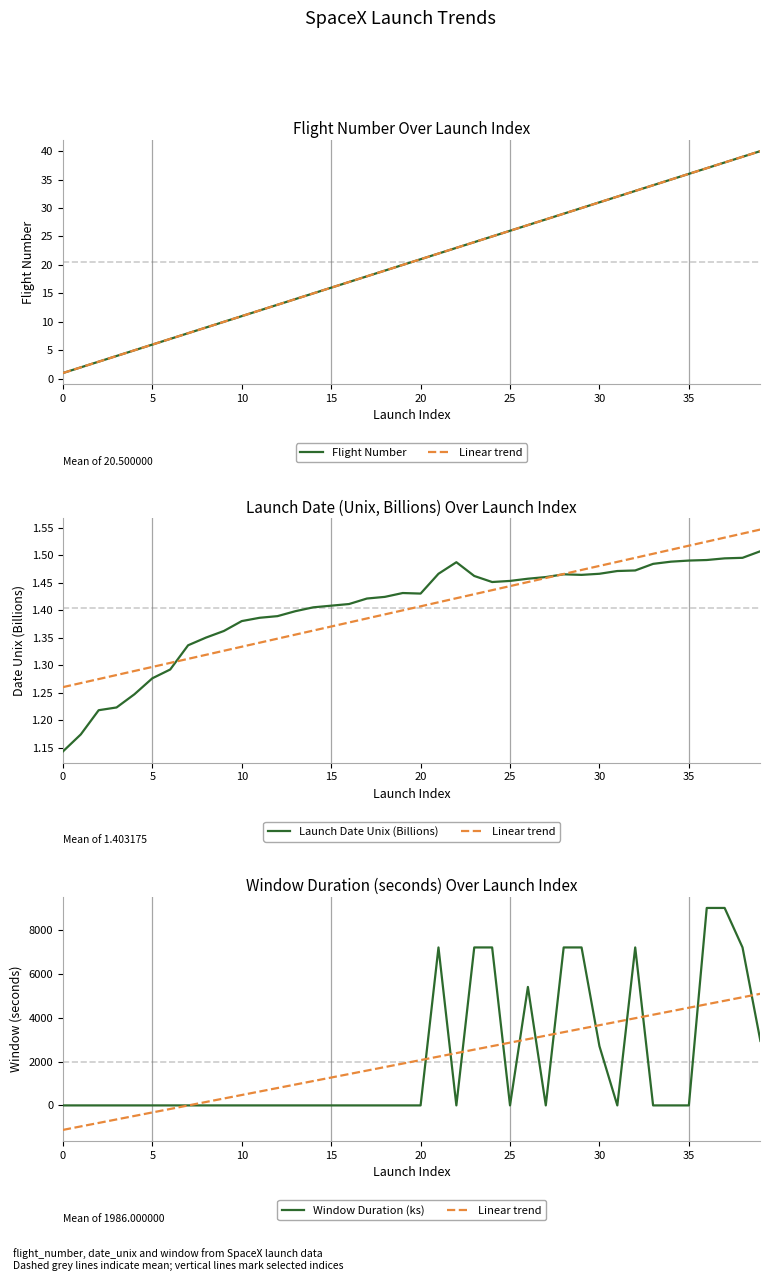

Reading right to left, what are all the values shown in this chart?

Flight Number: 40.0	39.0	38.0	37.0	36.0	35.0	34.0	33.0	32.0	31.0	30.0	29.0	28.0	27.0	26.0	25.0	24.0	23.0	22.0	21.0	20.0	19.0	18.0	17.0	16.0	15.0	14.0	13.0	12.0	11.0	10.0	9.0	8.0	7.0	6.0	5.0	4.0	3.0	2.0	1.0
Linear trend: 5088.4	4929.3	4770.2	4611.1	4452.0	4292.9	4133.8	3974.7	3815.6	3656.5	3497.4	3338.3	3179.2	3020.1	2861.0	2701.9	2542.8	2383.7	2224.6	2065.5	1906.5	1747.4	1588.3	1429.2	1270.1	1111.0	951.9	792.8	633.7	474.6	315.5	156.4	-2.7	-161.8	-320.9	-480.0	-639.1	-798.2	-957.3	-1116.4
Launch Date Unix (Billions): 1.5	1.5	1.5	1.5	1.5	1.5	1.5	1.5	1.5	1.5	1.5	1.5	1.5	1.5	1.5	1.5	1.5	1.5	1.5	1.4	1.4	1.4	1.4	1.4	1.4	1.4	1.4	1.4	1.4	1.4	1.4	1.4	1.3	1.3	1.3	1.2	1.2	1.2	1.2	1.1
Window Duration (ks): 2940.0	7200.0	9000.0	9000.0	0.0	0.0	0.0	7200.0	0.0	2700.0	7200.0	7200.0	0.0	5400.0	0.0	7200.0	7200.0	0.0	7200.0	0.0	0.0	0.0	0.0	0.0	0.0	0.0	0.0	0.0	0.0	0.0	0.0	0.0	0.0	0.0	0.0	0.0	0.0	0.0	0.0	0.0